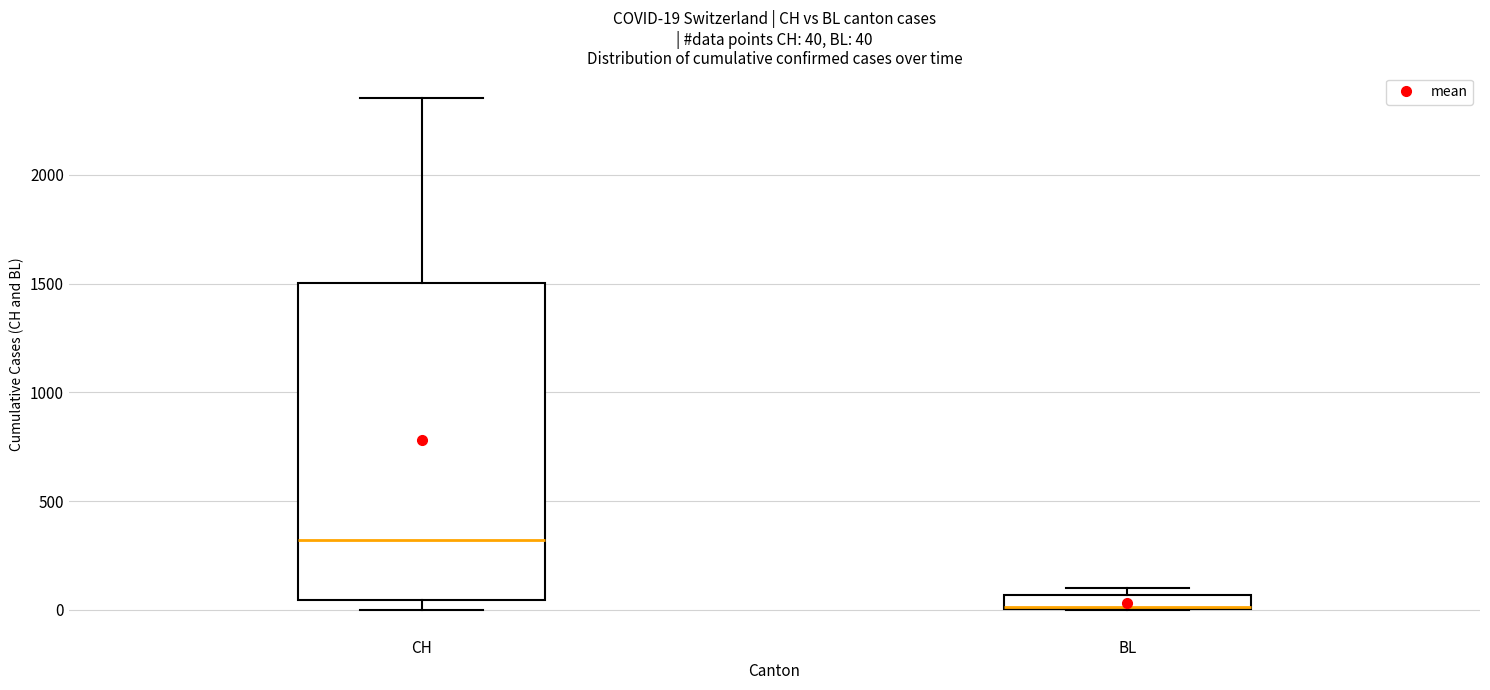

Which box is the tallest, from its lower edge to its upper edge?

CH